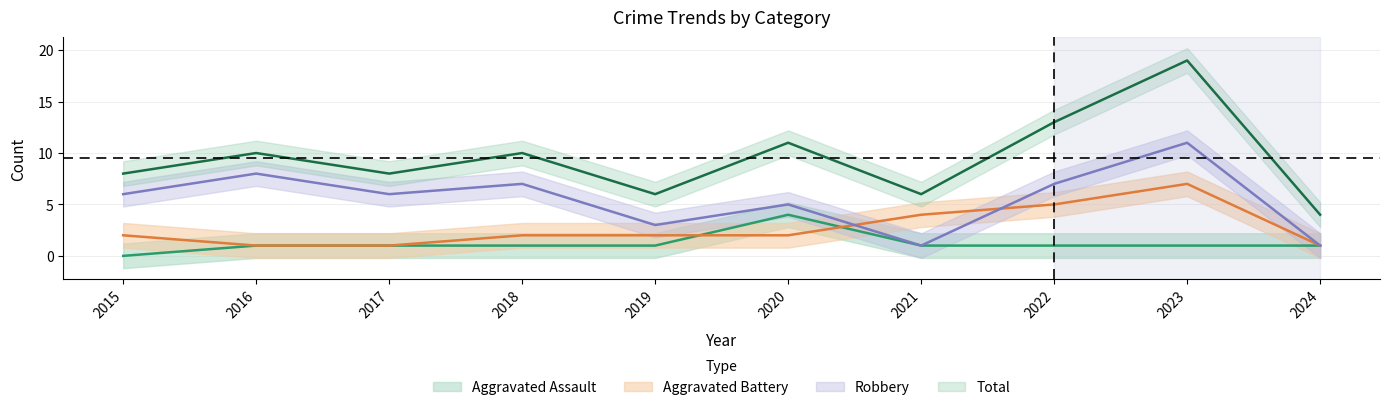

What is the value of the Aggravated Assault point at the 9th from the left?

1